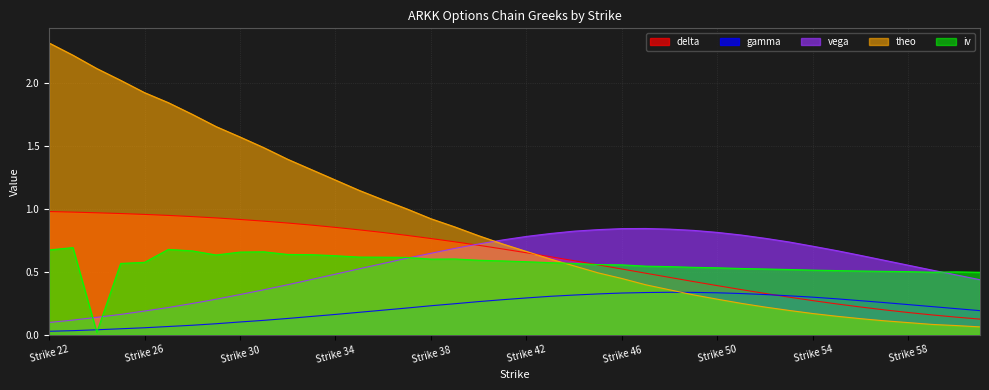

Which series has the largest range (max minus min)?

theo